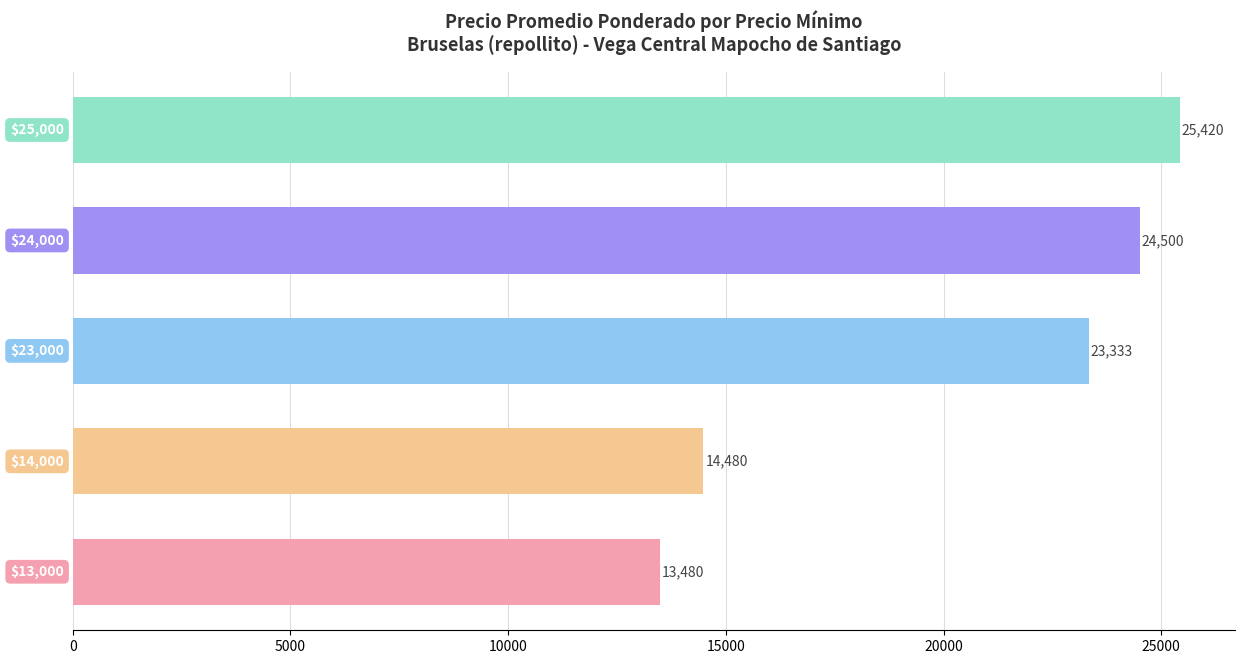

Reading bottom to top, list all the values displayed in this chart.

13480	14480	23333	24500	25420